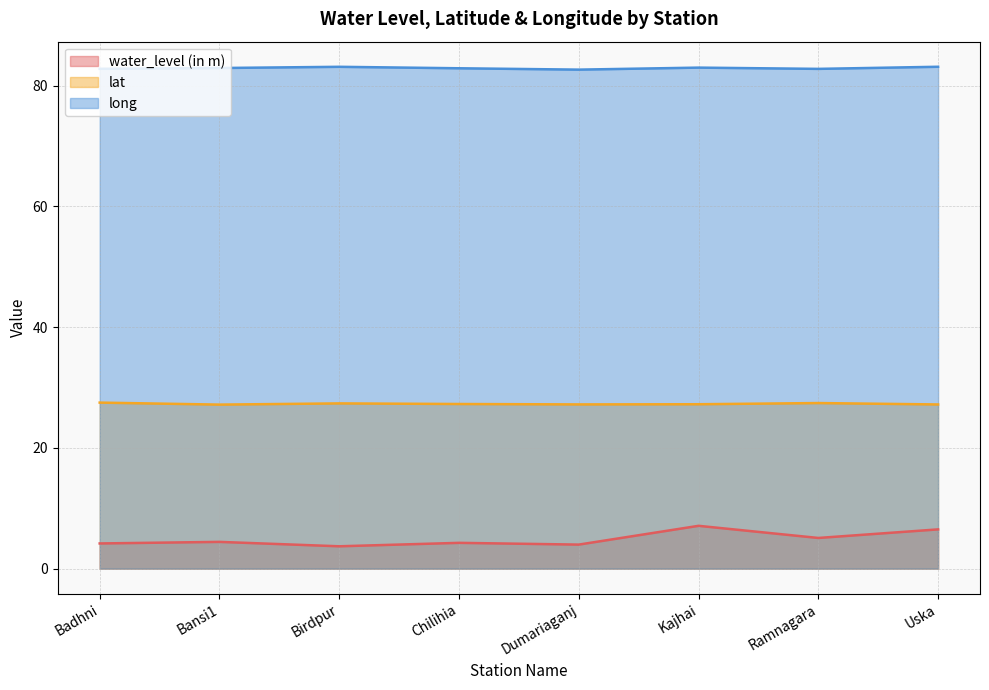

Rank the series by their maximum value, from highest to lowest.

long, lat, water_level (in m)